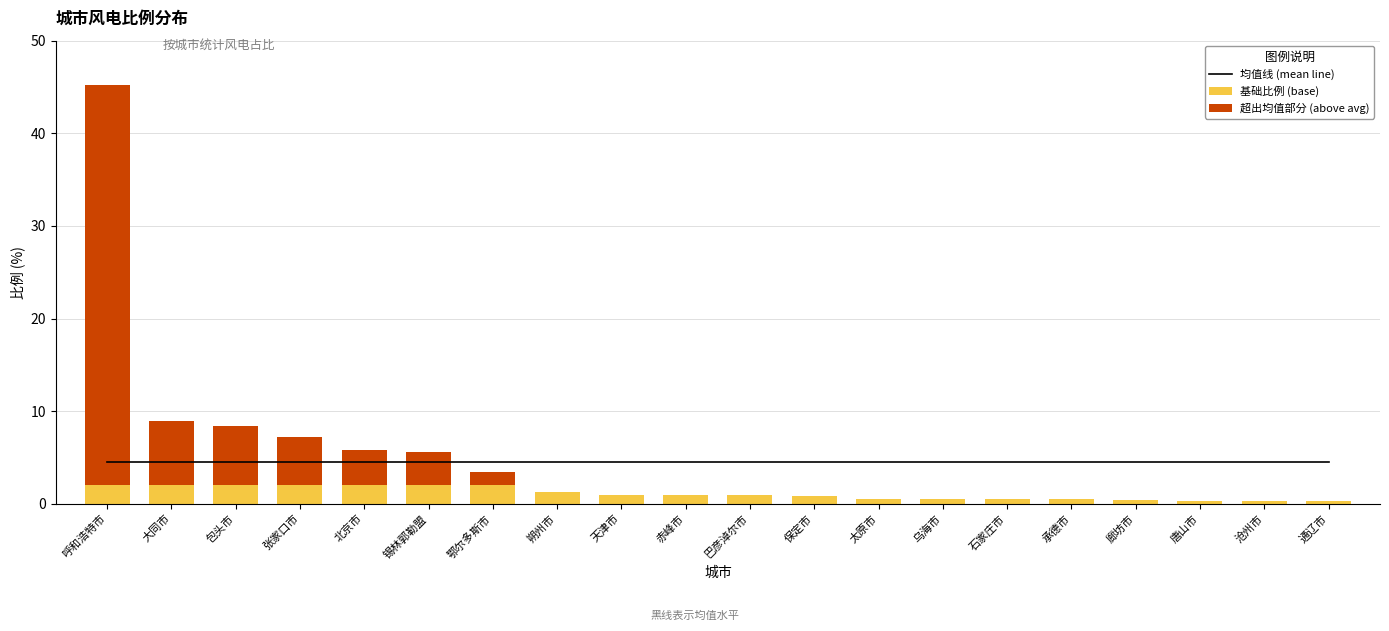

The 超出均值部分 (above avg) series shows 0.8 at 鄂尔多斯市. True or false?

False